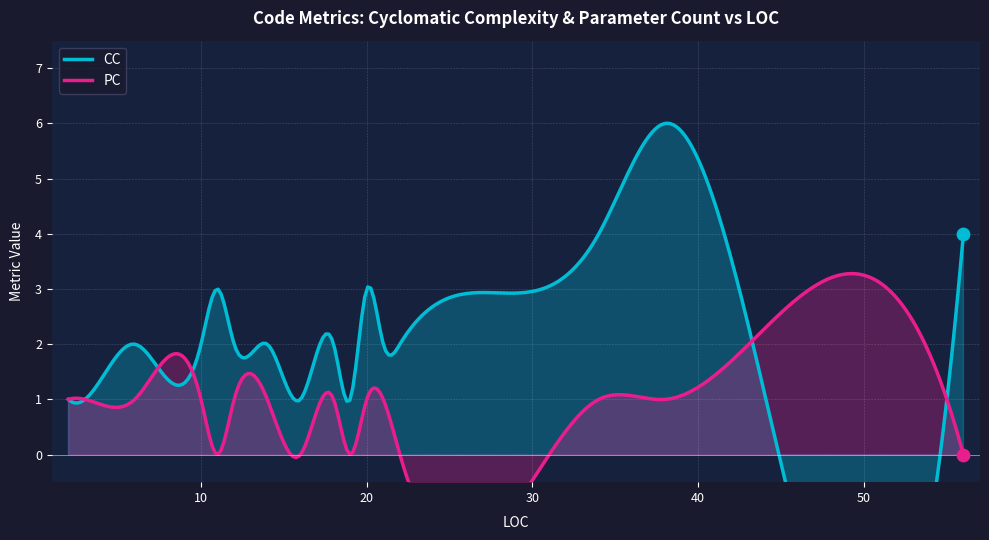

At which category is the sum across all series the highest?

38